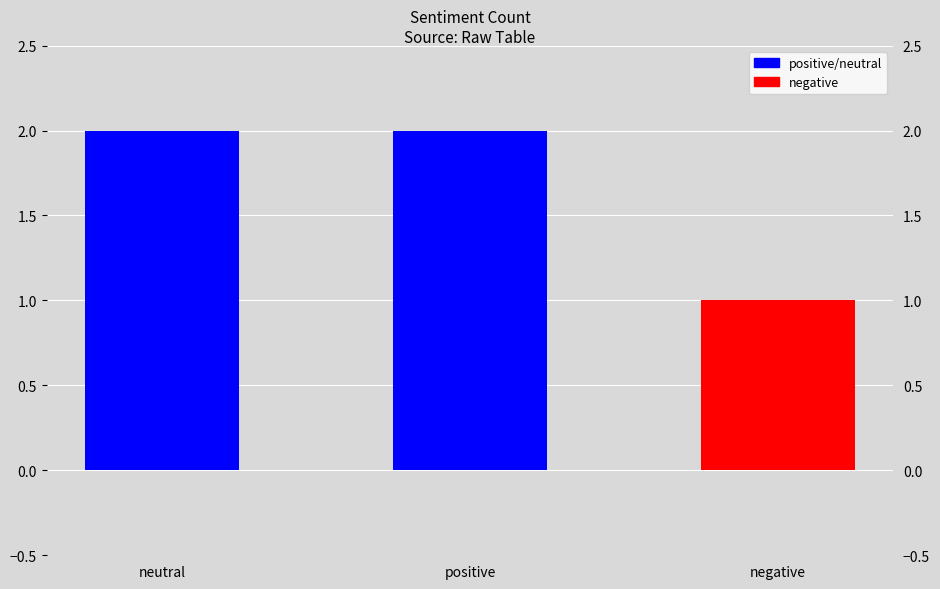

What is the value of the 3rd bar from the left?

1